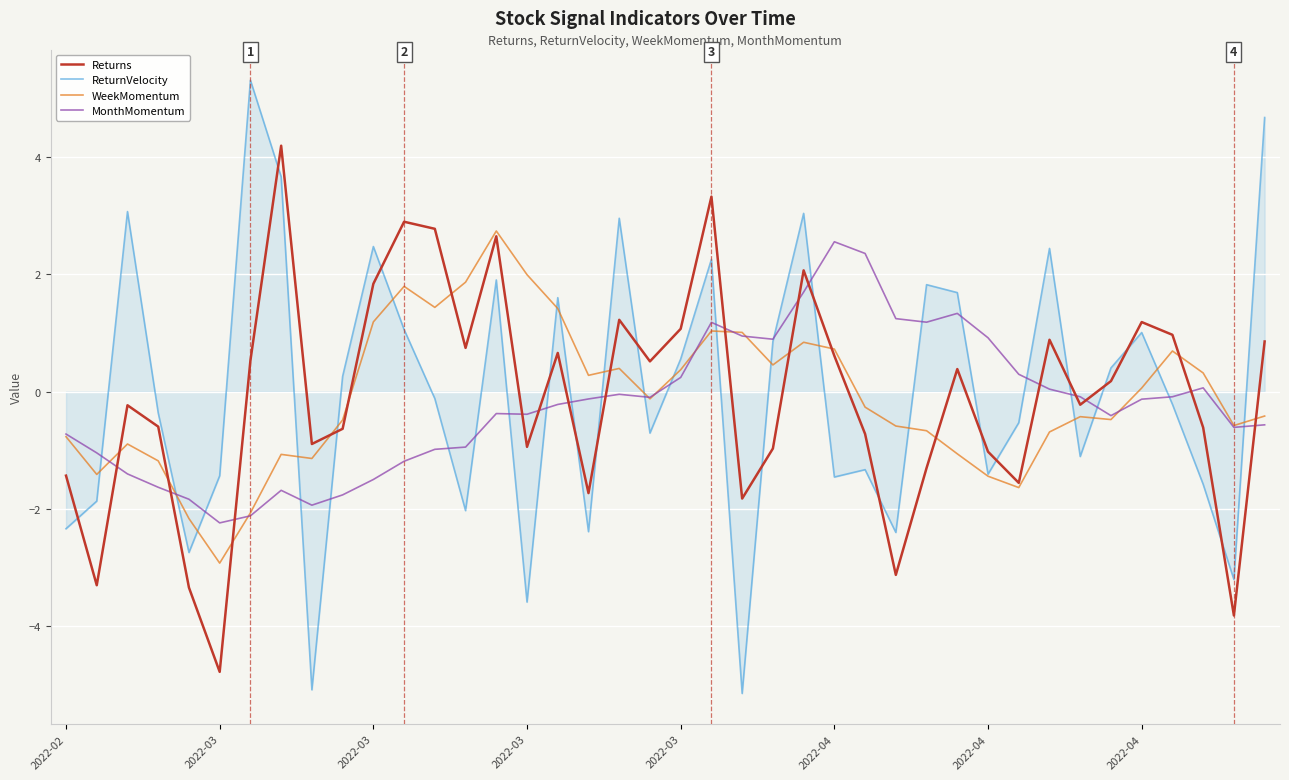

Which series has the largest range (max minus min)?

ReturnVelocity